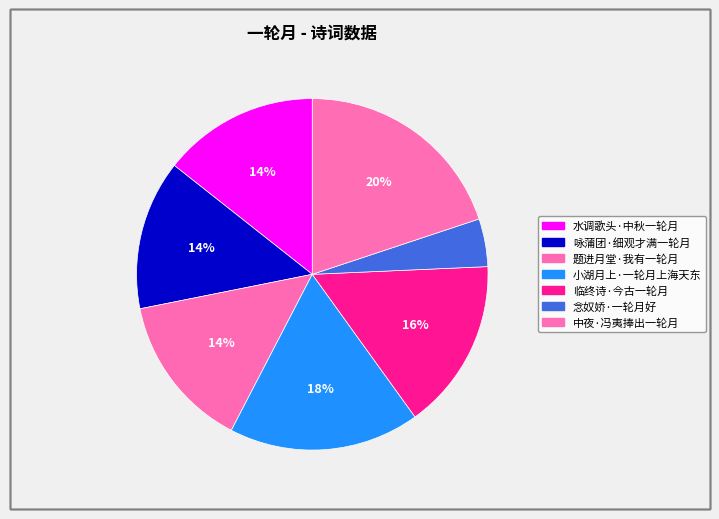

Count the number of slices in the pie.

7